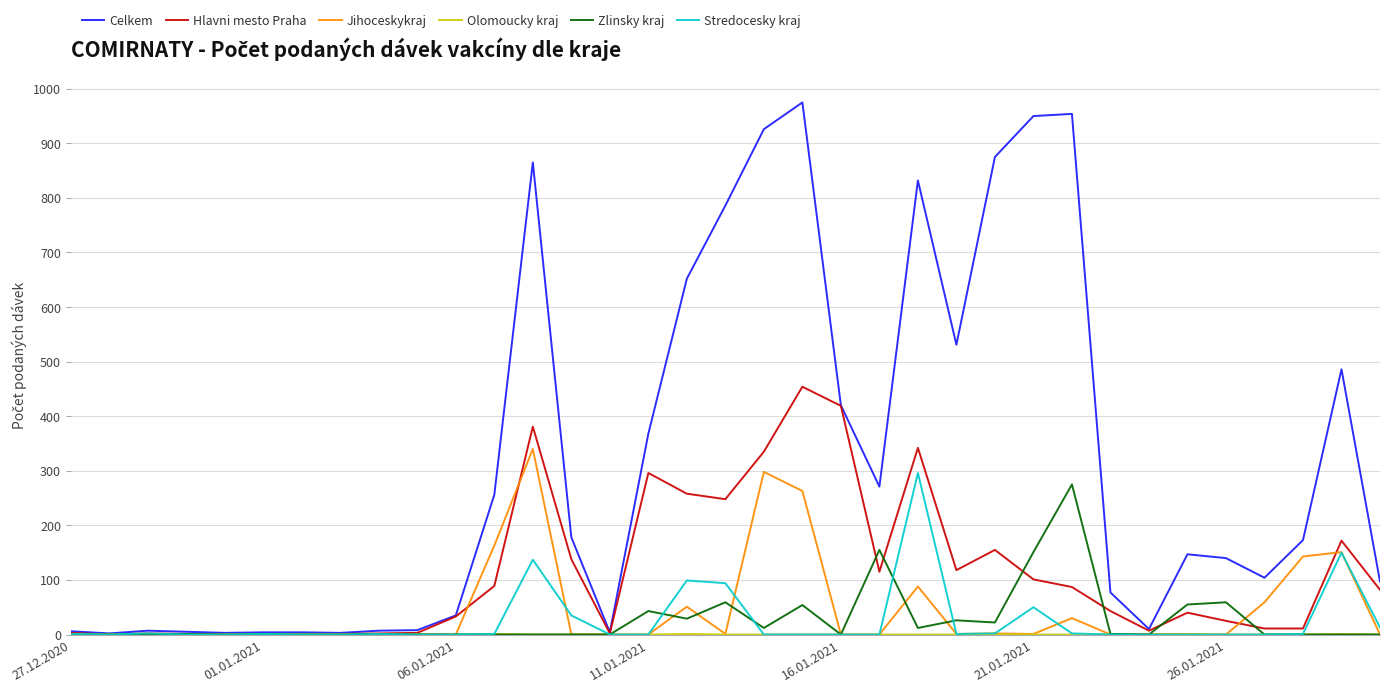

Which series has the largest total across all categories?

Celkem